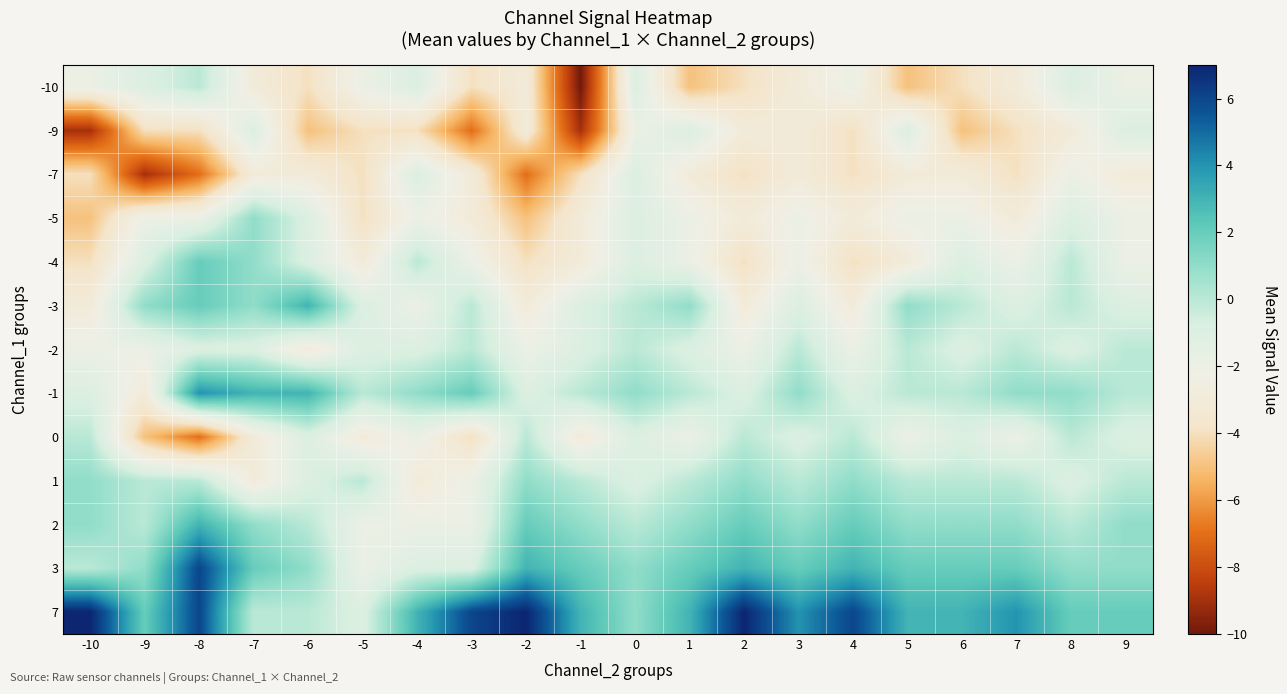

Rank the series by their maximum value, from highest to lowest.

7, 3, -1, -3, 2, -4, -5, 1, -10, -2, 0, -9, -7